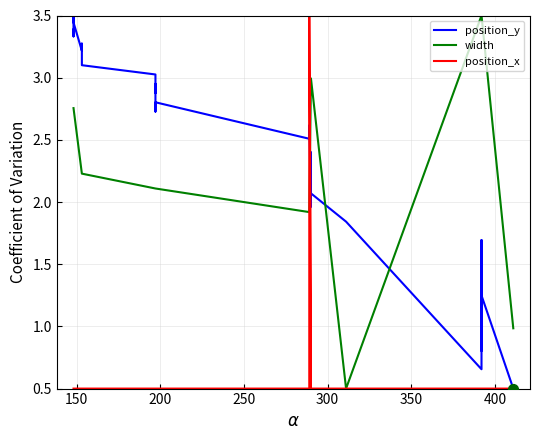

What are all the series names shown in the legend?

position_y, width, position_x